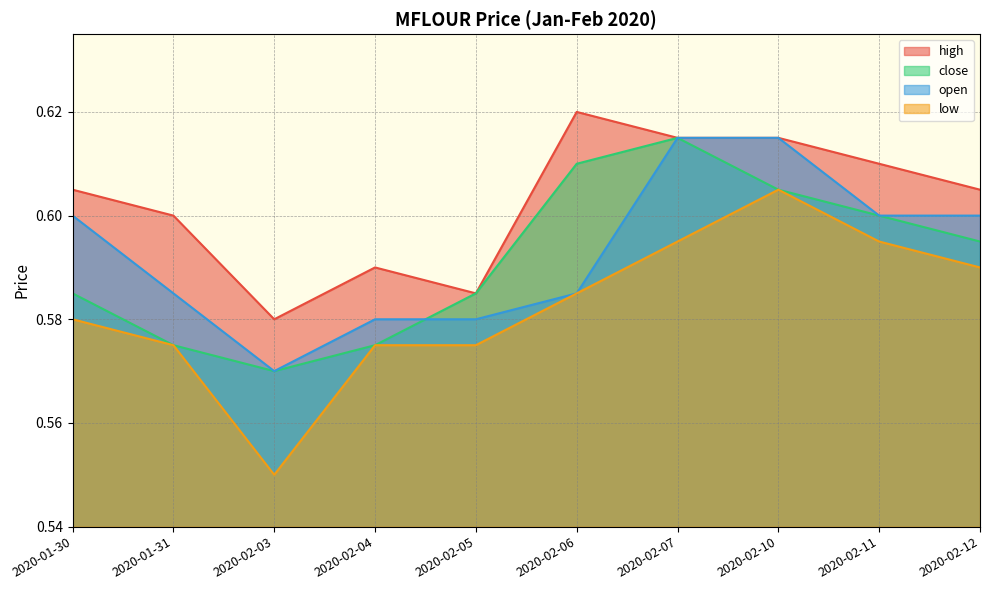

True or false: high and low cross at least once.

False